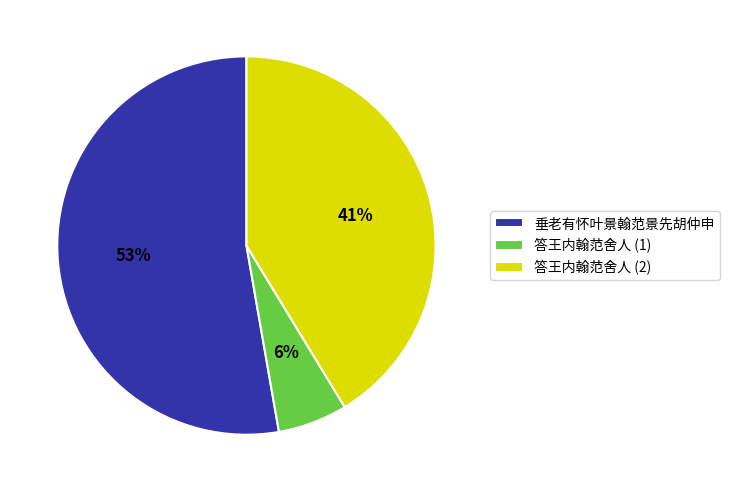

What percentage is the 垂老有怀叶景翰范景先胡仲申 slice, to the nearest percent?

53%